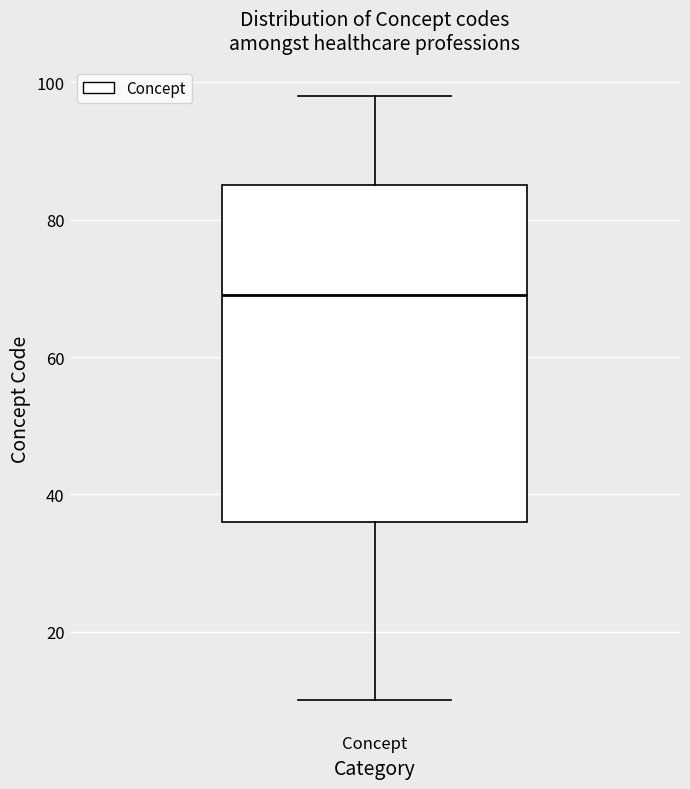

Read this box plot against the y-axis: the position of the median line, the range covered by the box, and the ends of both whiskers. The values are not printed on the chart, so give them approximately, as read against the axis.

median 70, box 36 to 86, whiskers 10 to 98